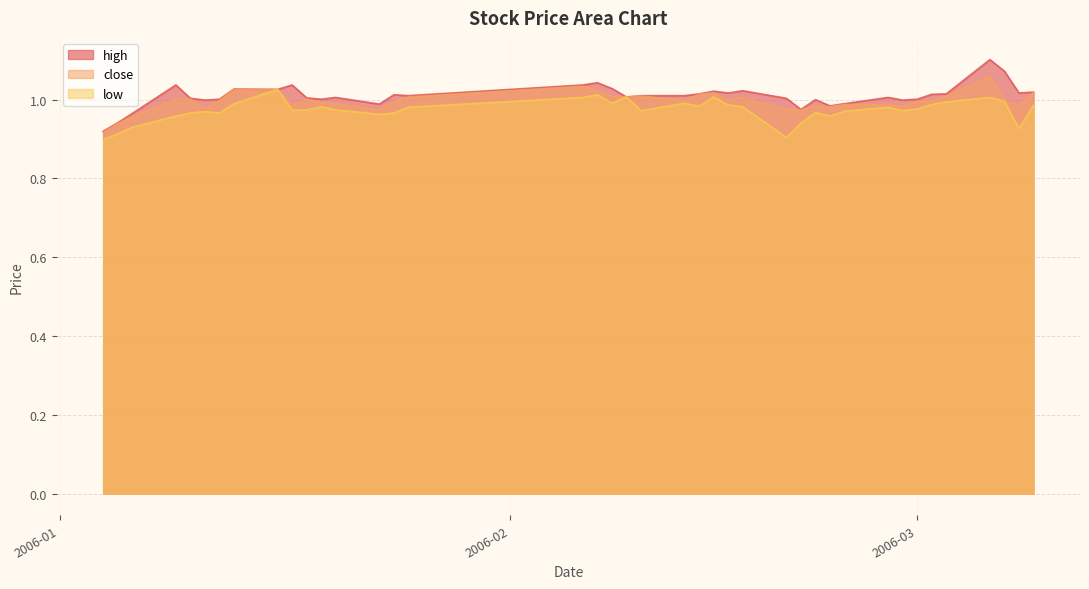

Which category has the lowest value in the high series?

2006-01-04